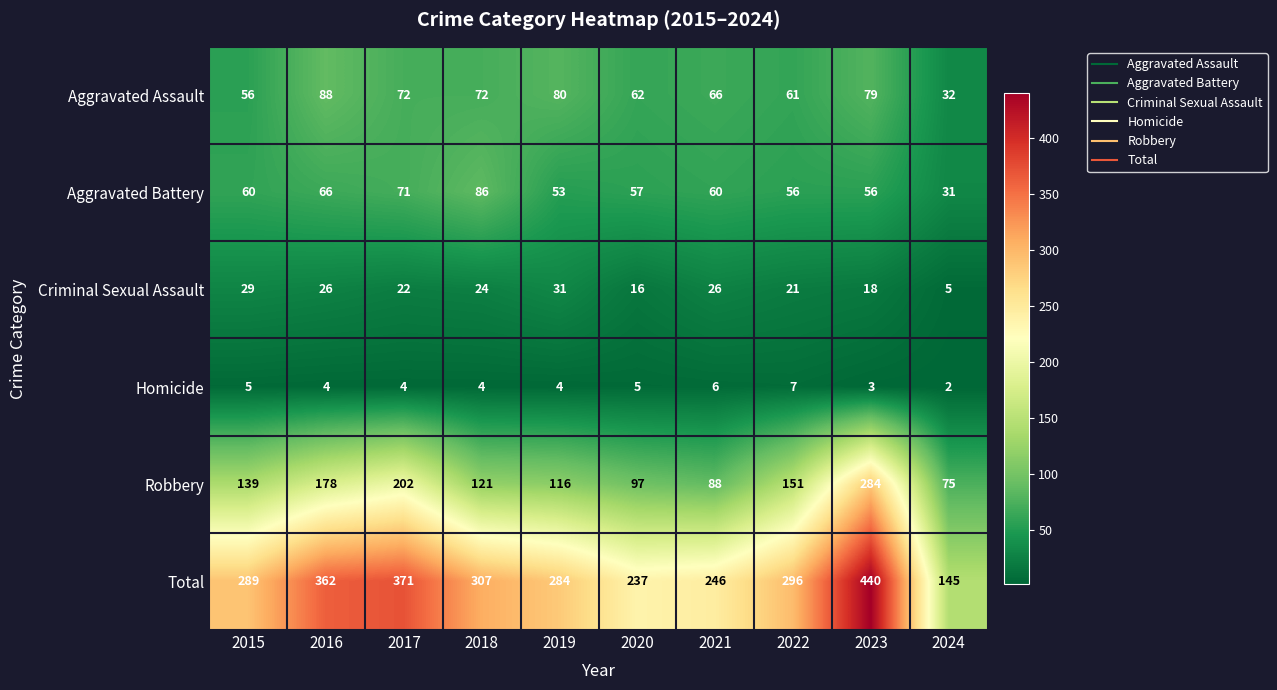

What is the total value across all series at 2017?

742